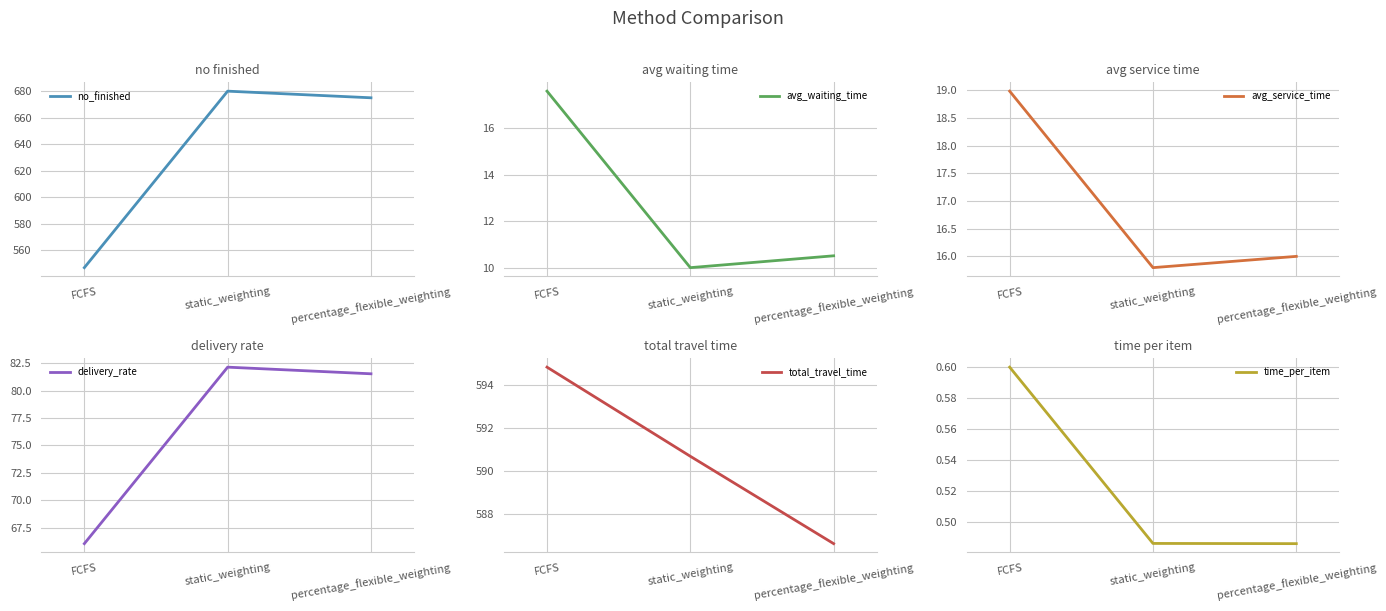

Rank the series by their maximum value, from lowest to highest.

time_per_item, avg_waiting_time, avg_service_time, delivery_rate, total_travel_time, no_finished